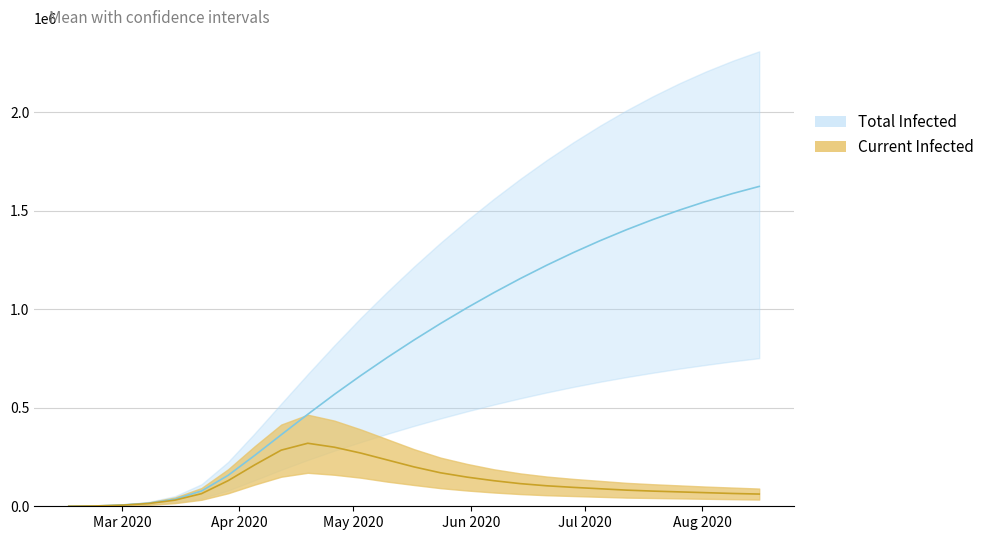

The value of predicted_current_infected_upper at predicted_total_infected_mean is 44702. True or false?

True